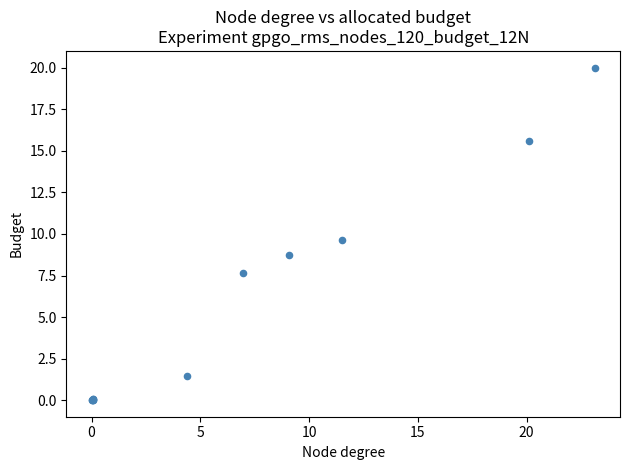

What Y value in the scatter plot is closest to 10?

9.7